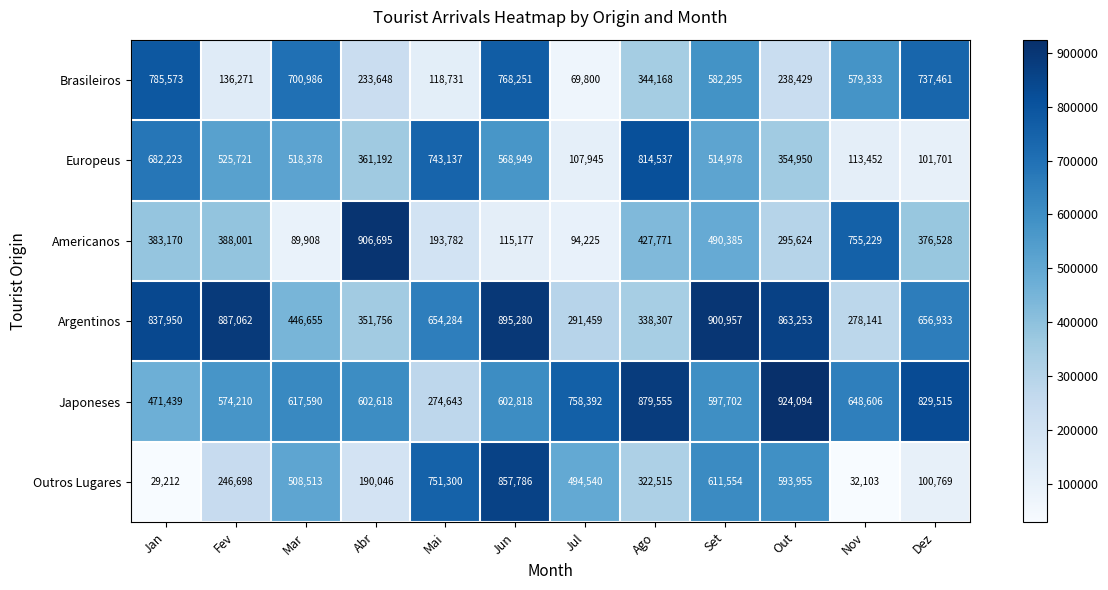

At how many categories does at least one series exceed 761846?

8